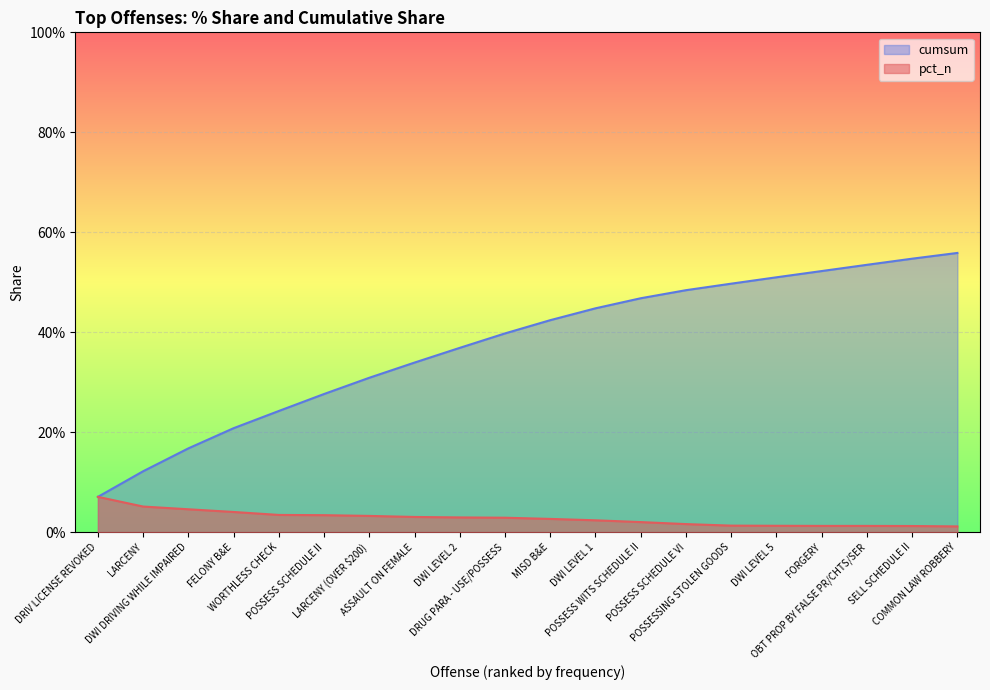

What is the sum of the cumsum values at FELONY B&E and COMMON LAW ROBBERY?

0.8